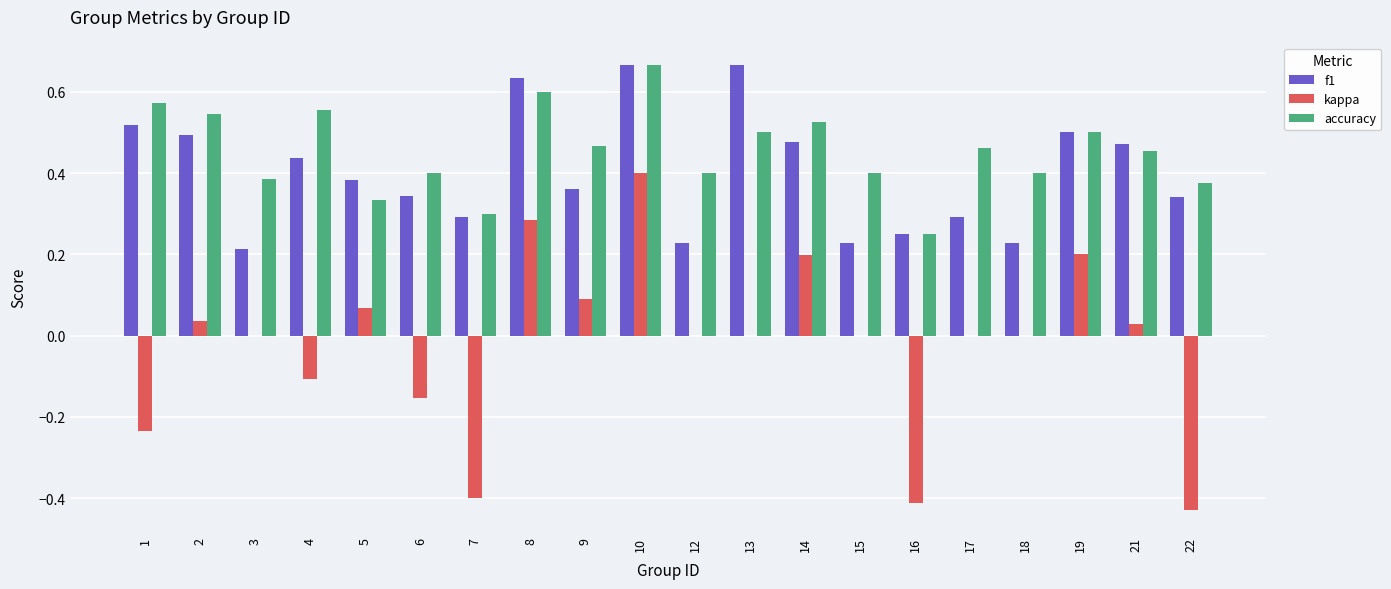

True or false: kappa has a value of -0.1 at 4.

True